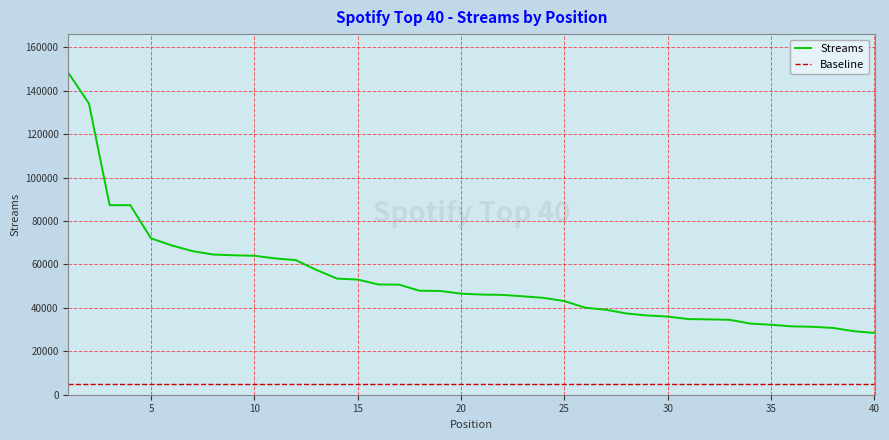

What are all the series names shown in the legend?

Streams, Baseline